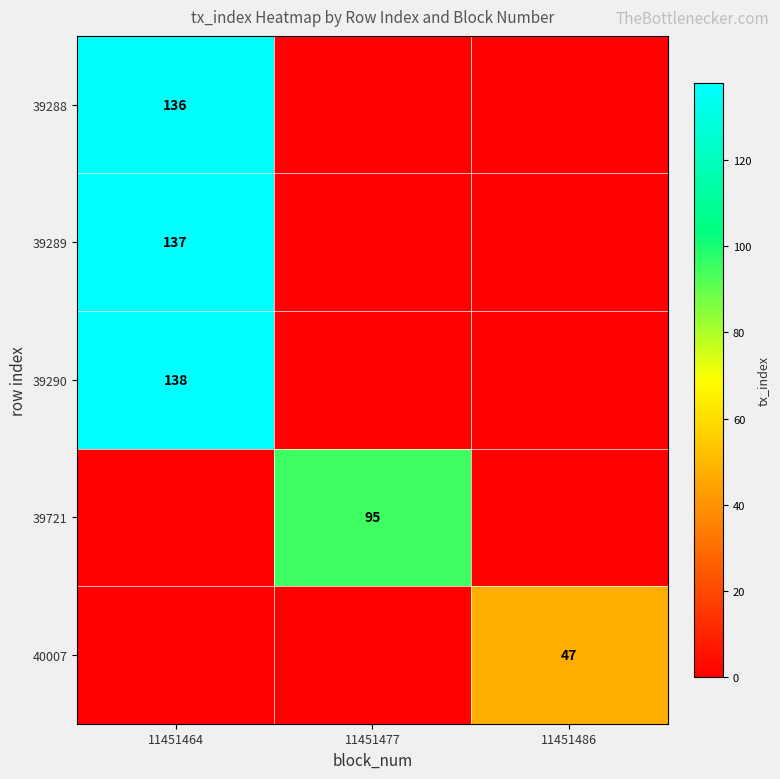

Which has a higher value, 11451464 or 11451477?

11451464